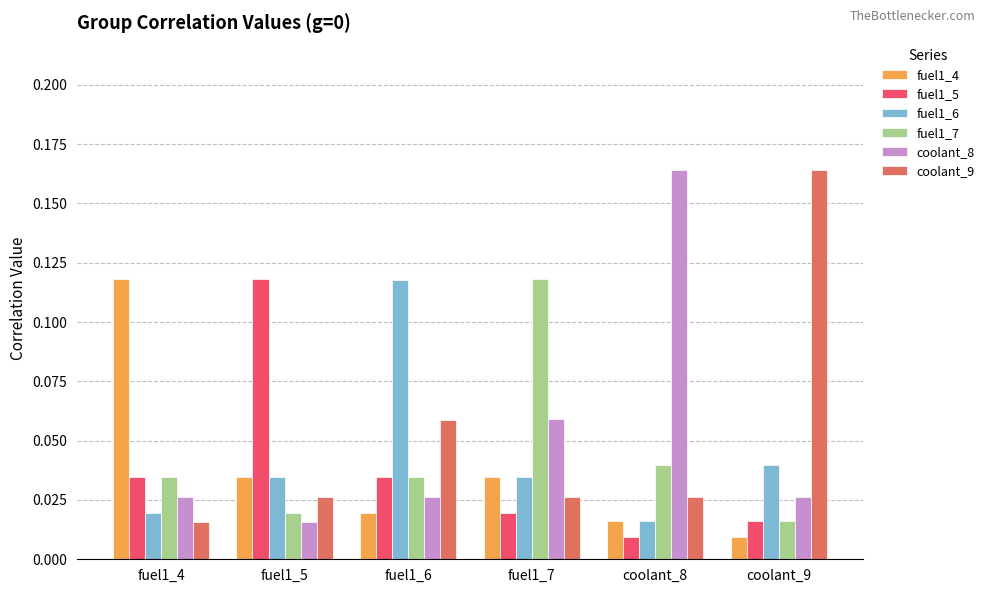

What is the label of the 6th bar from the left?

coolant_9